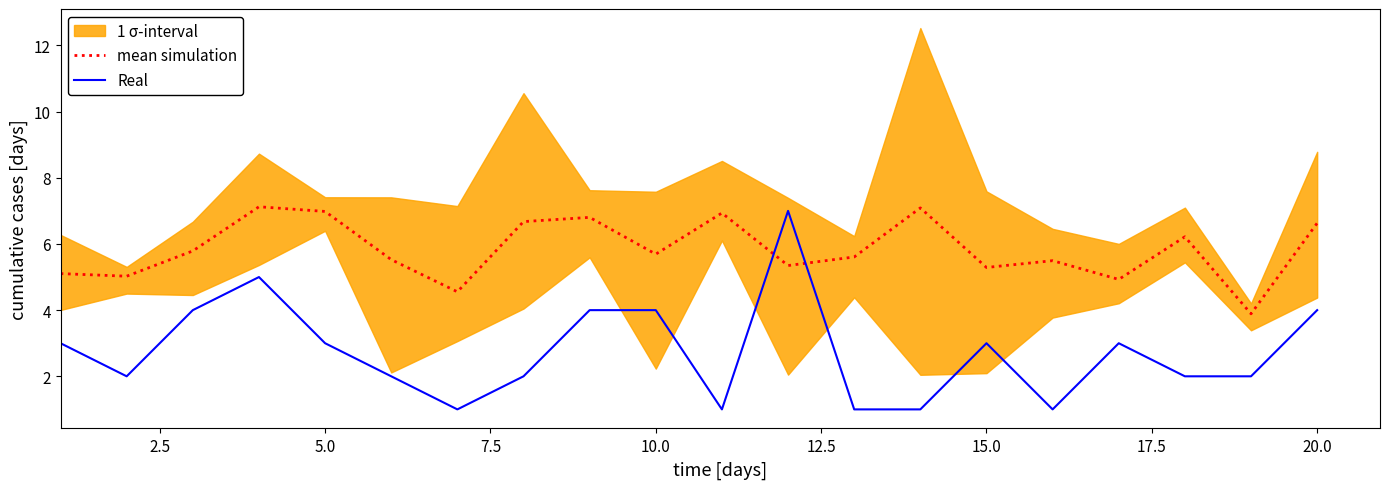

True or false: Real and mean simulation intersect in this chart.

True